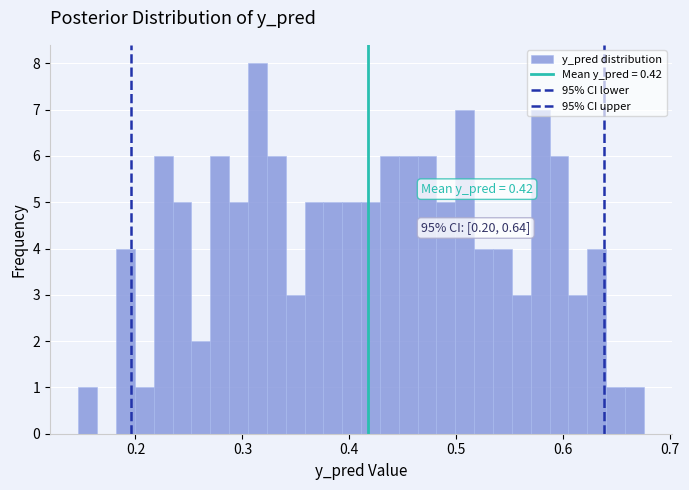

Read against the x-axis, roughly where is the centre of the tallest bar?

0.31